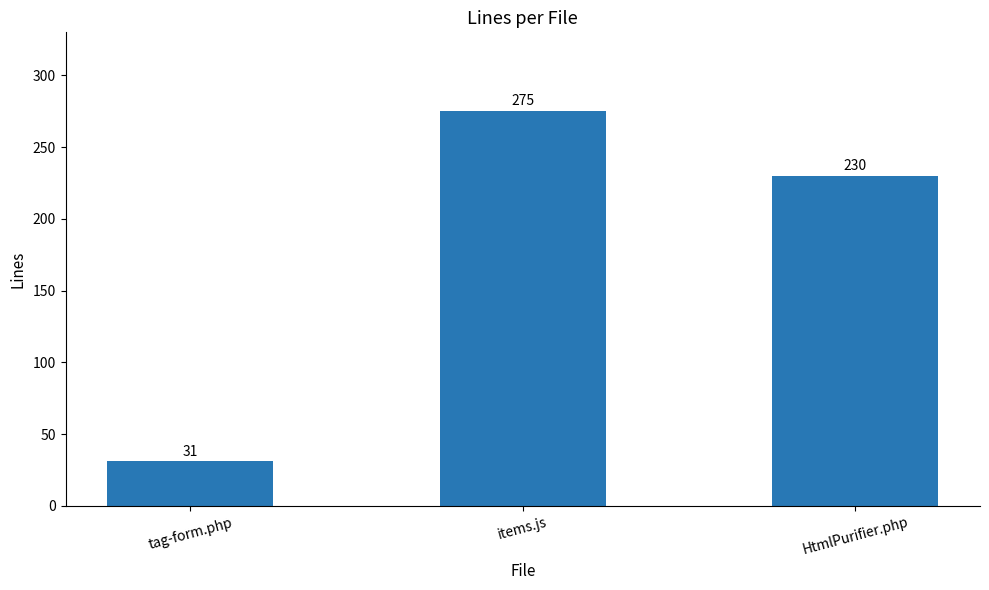

Is it true that the value at HtmlPurifier.php is 230?

True